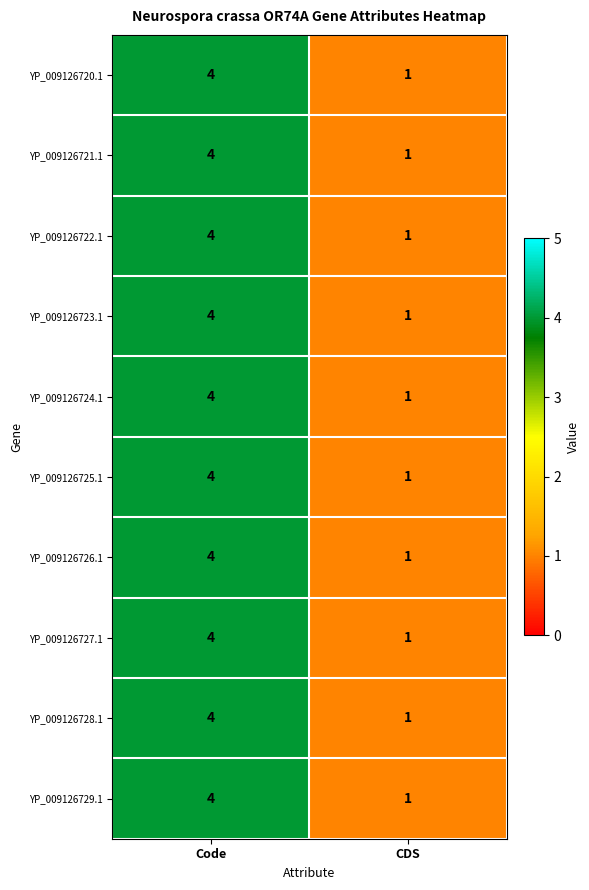

What is the approximate value of YP_009126724.1 at Code?

4